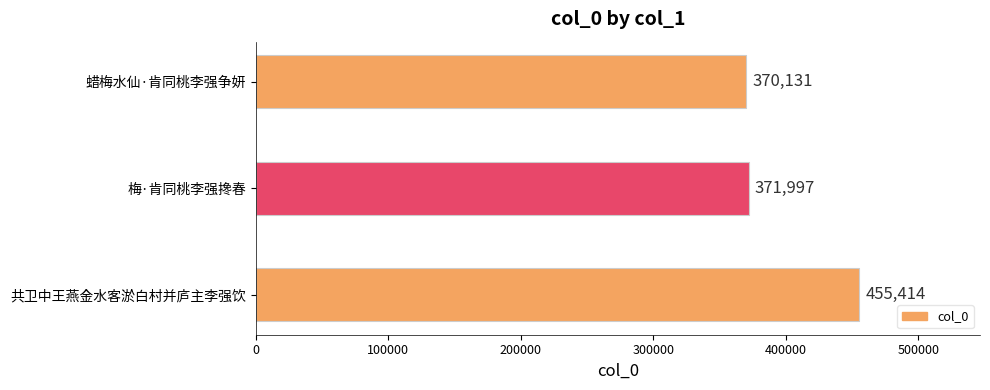

Are the bars horizontal?

Yes